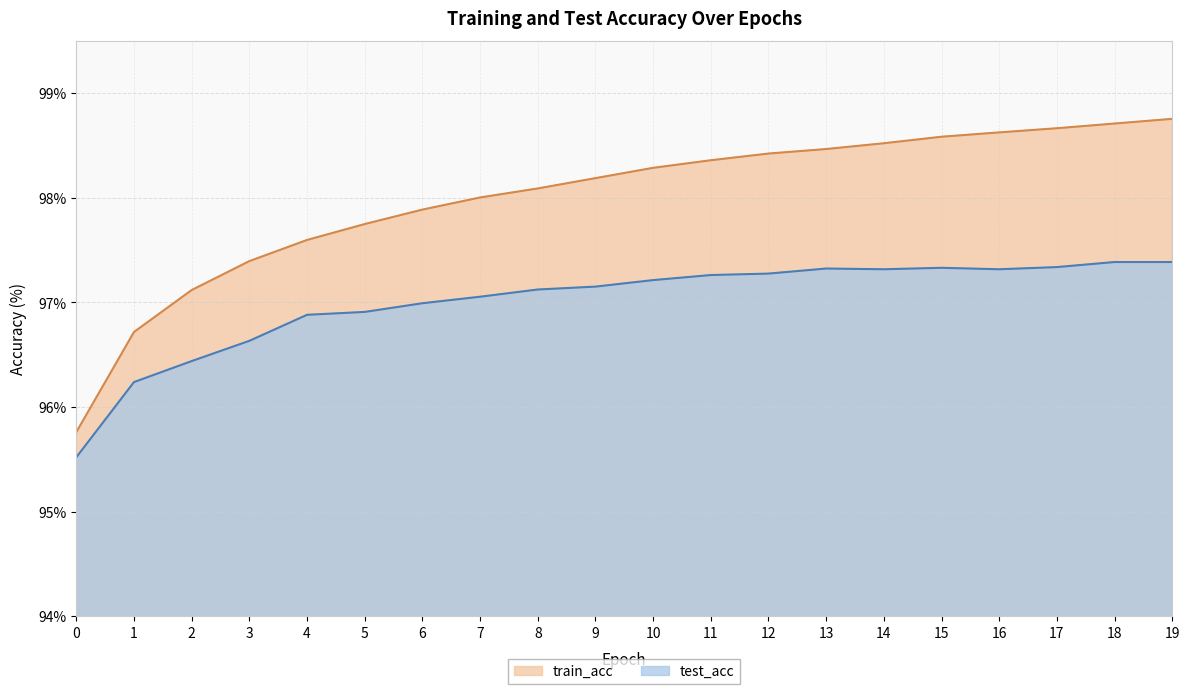

How many series are shown in this chart?

2